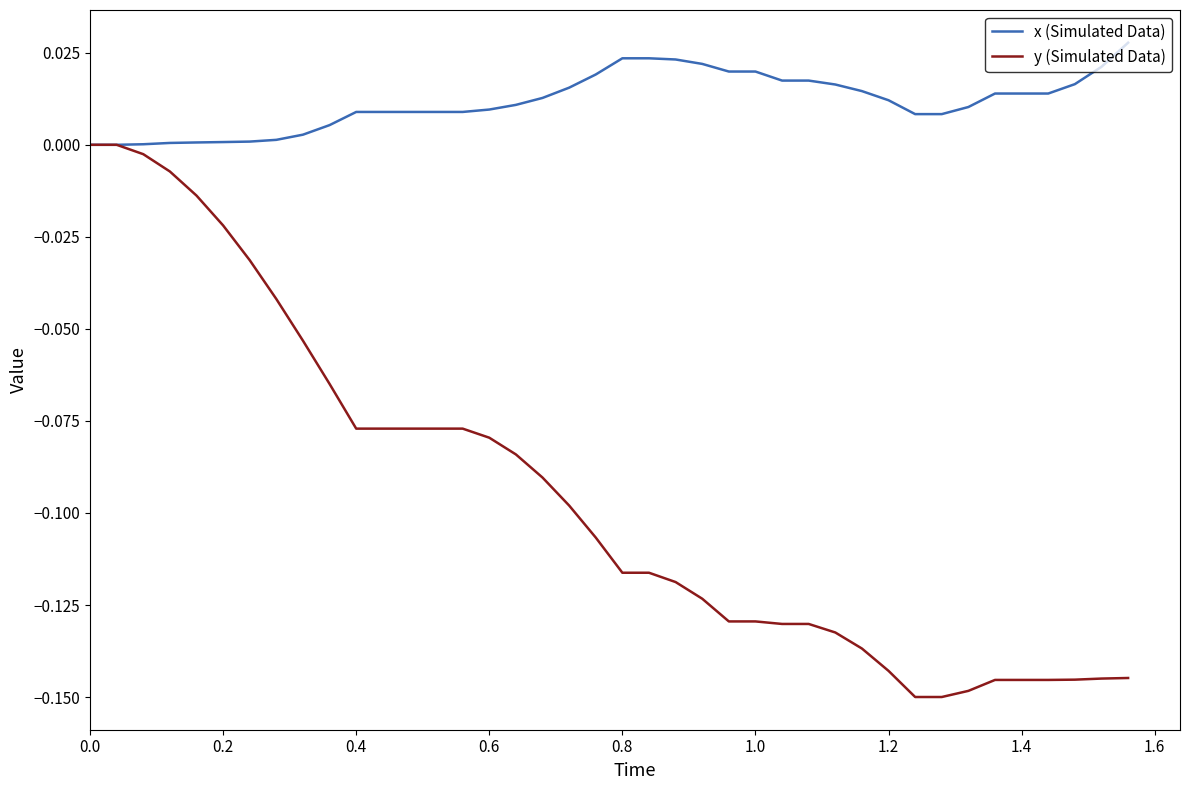

Rank the series by their maximum value, from highest to lowest.

x (Simulated Data), y (Simulated Data)